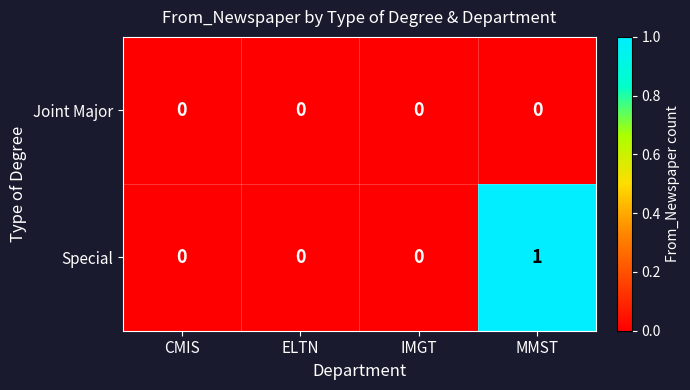

Rank the series by their average value, from lowest to highest.

Joint Major, Special